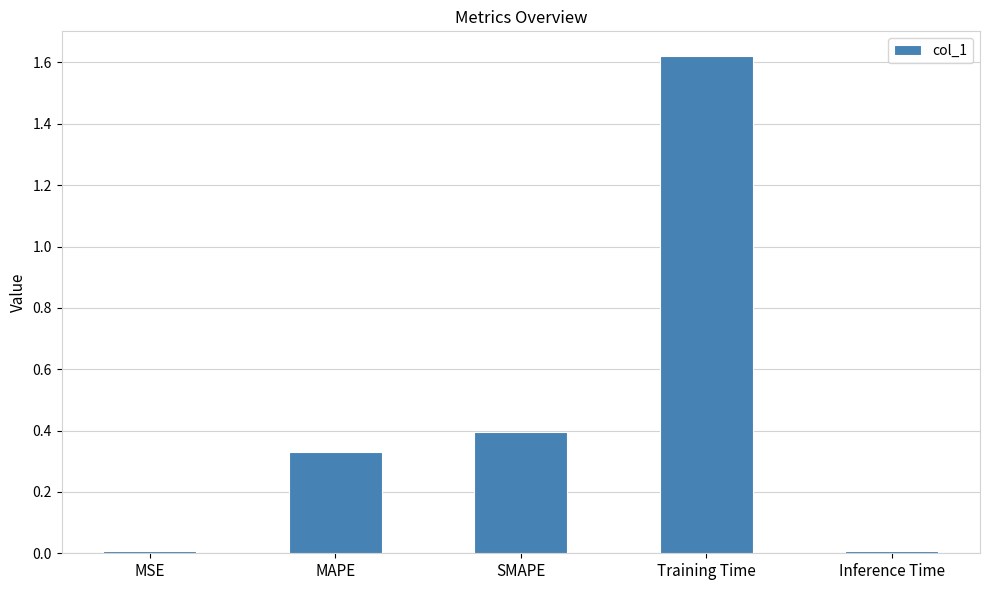

What is the change in value from SMAPE to Inference Time?

-0.4